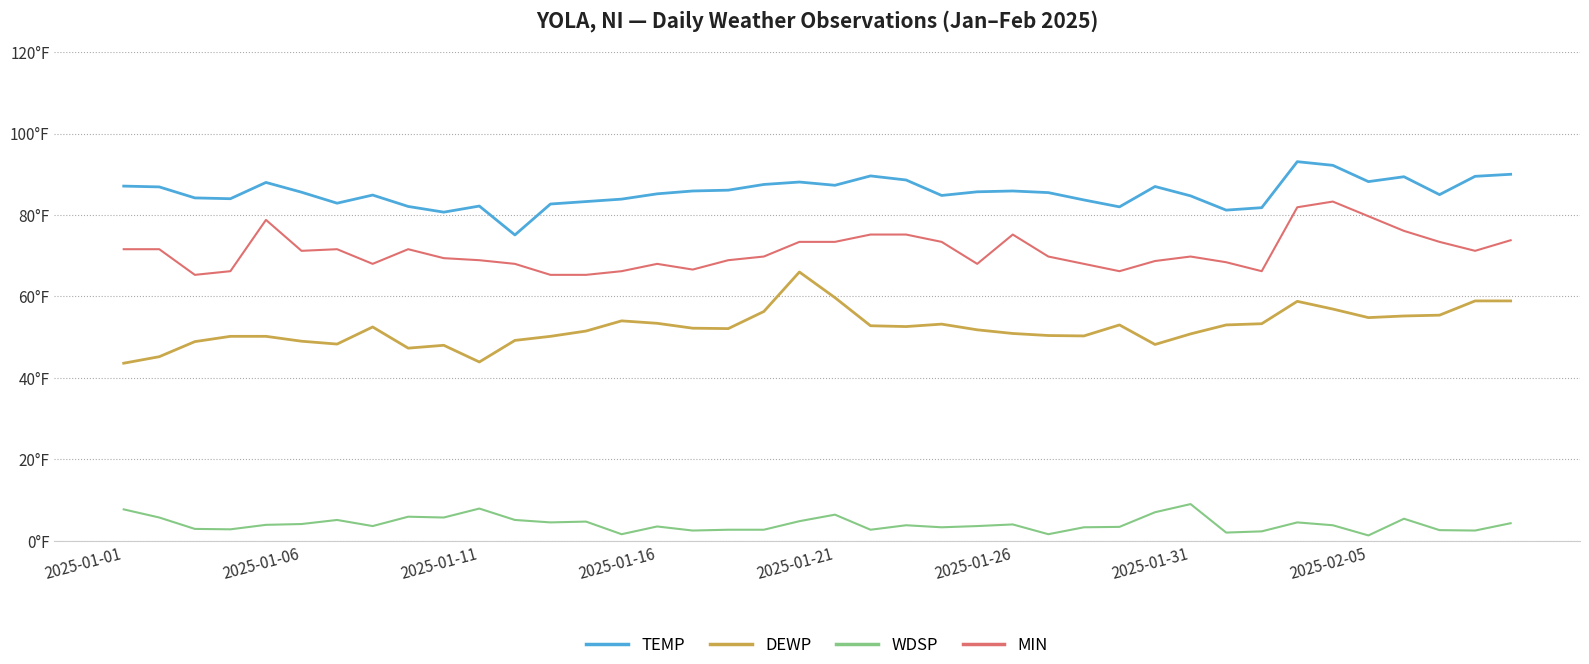

Rank the series by their average value, from lowest to highest.

WDSP, DEWP, MIN, TEMP